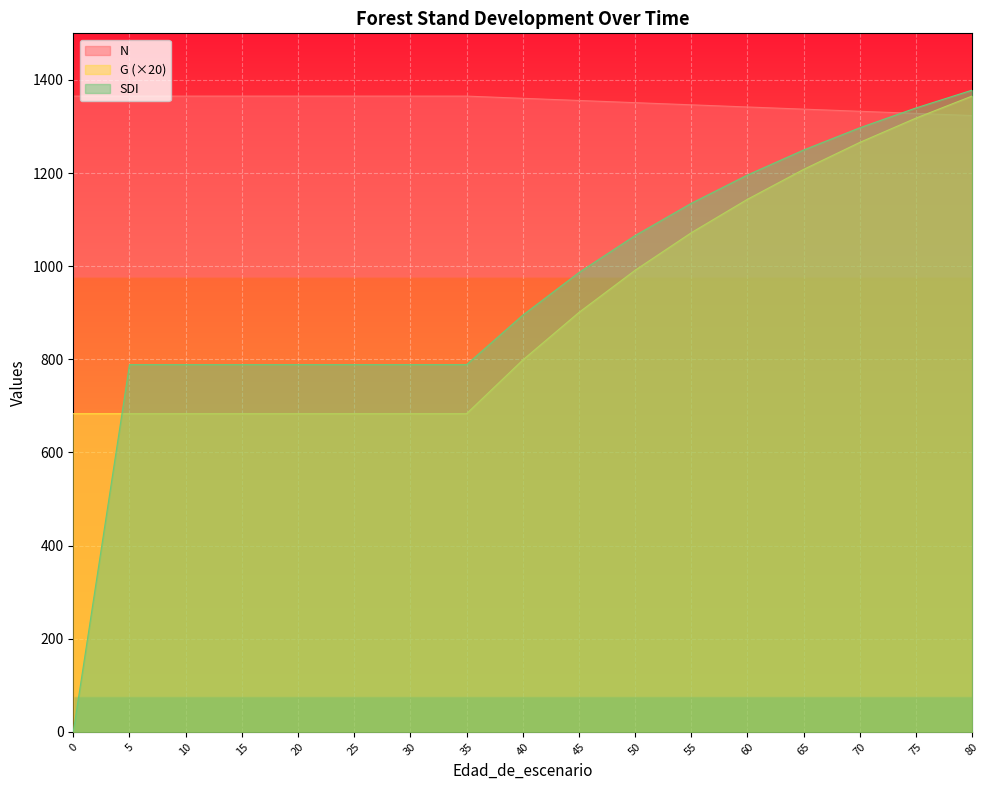

List the labels in order of SDI value, largest first.

80, 75, 70, 65, 60, 55, 50, 45, 40, 5, 10, 15, 20, 25, 30, 35, 0